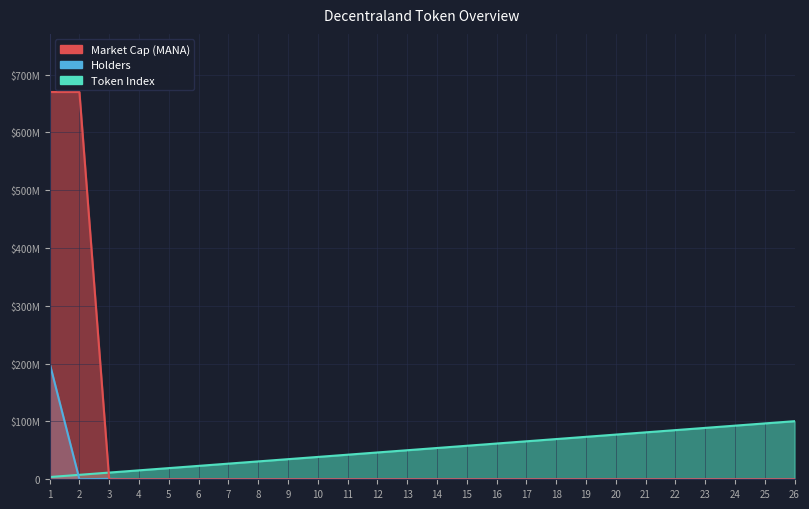

How many intersections are there between Token Index and Market Cap (MANA)?

1